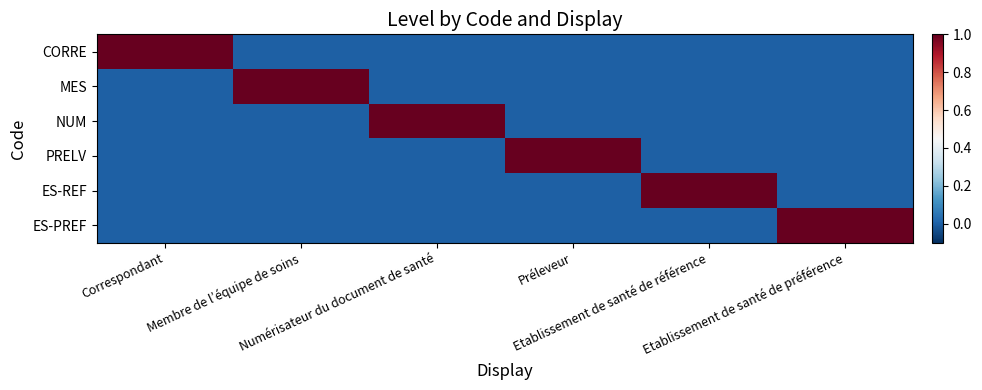

Is it true that MES equals 1 at Membre de l’équipe de soins?

True